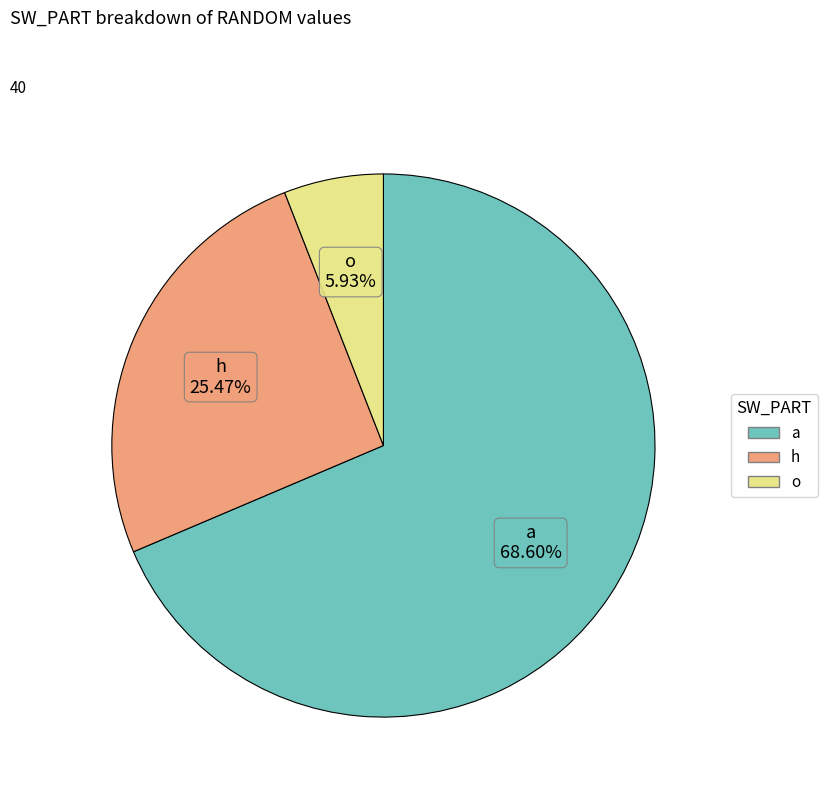

Which slice is the largest?

a